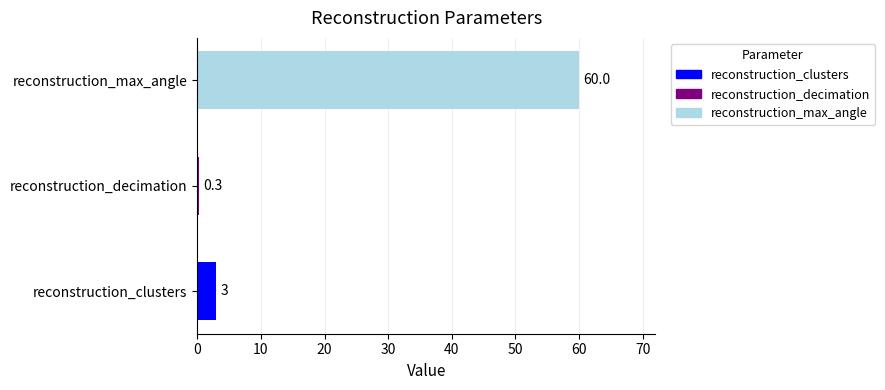

How many categories are shown in the chart?

3